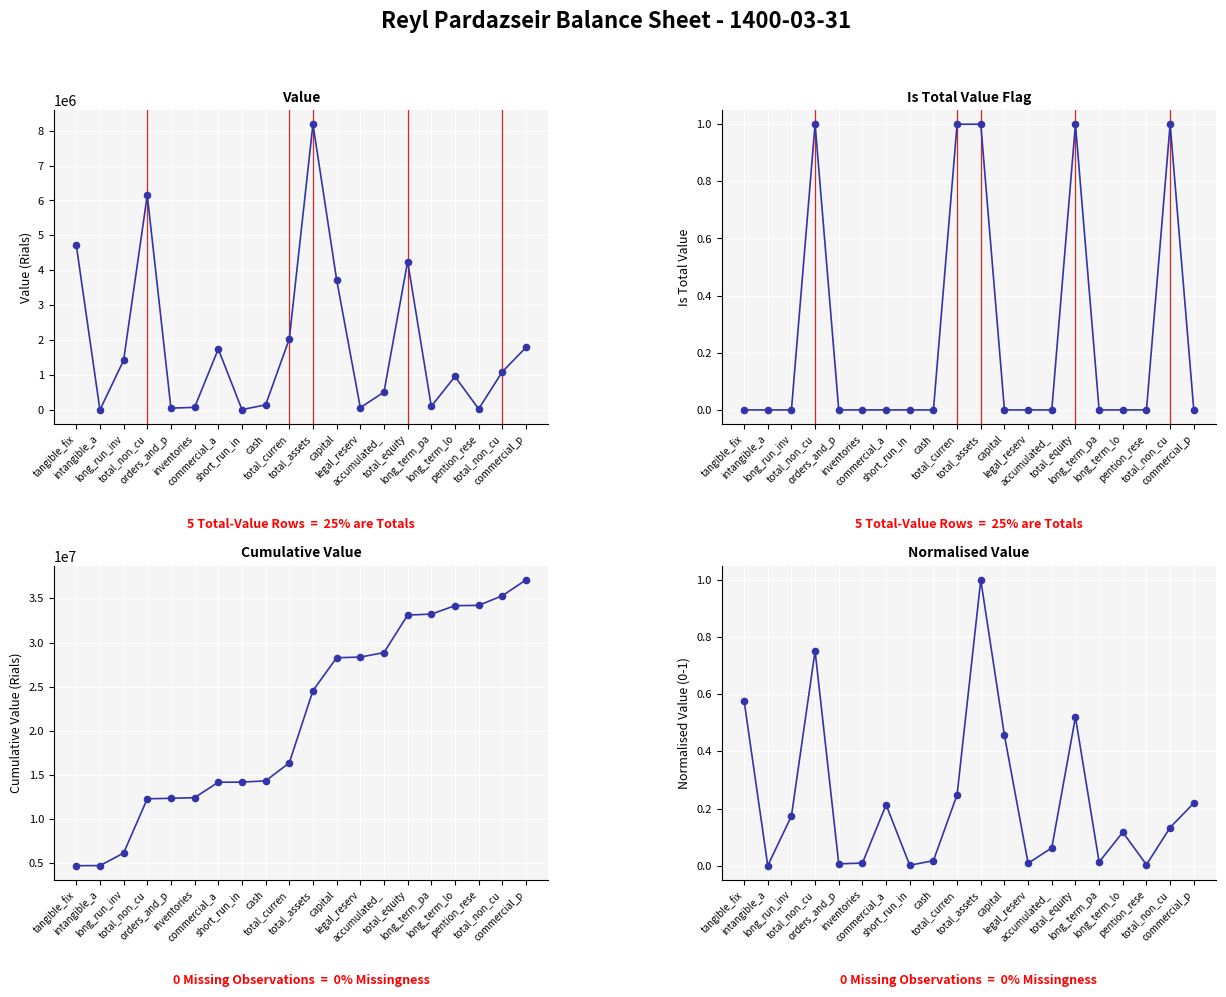

Which series contains the highest Y value?

cumulative_value